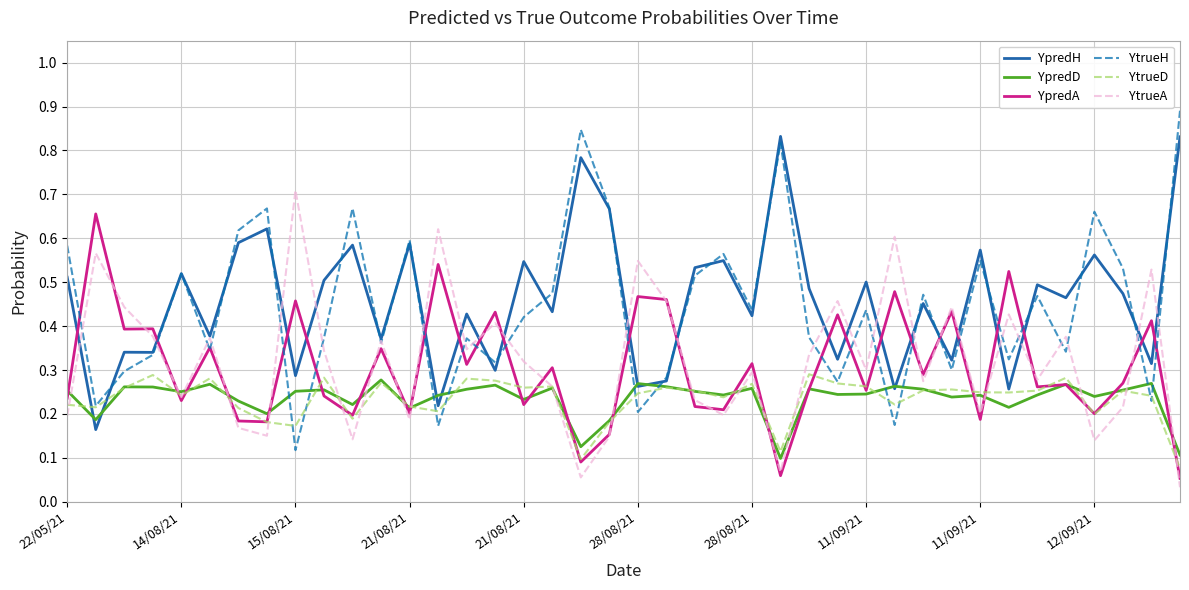

Is this an area chart (filled region under the line)?

No